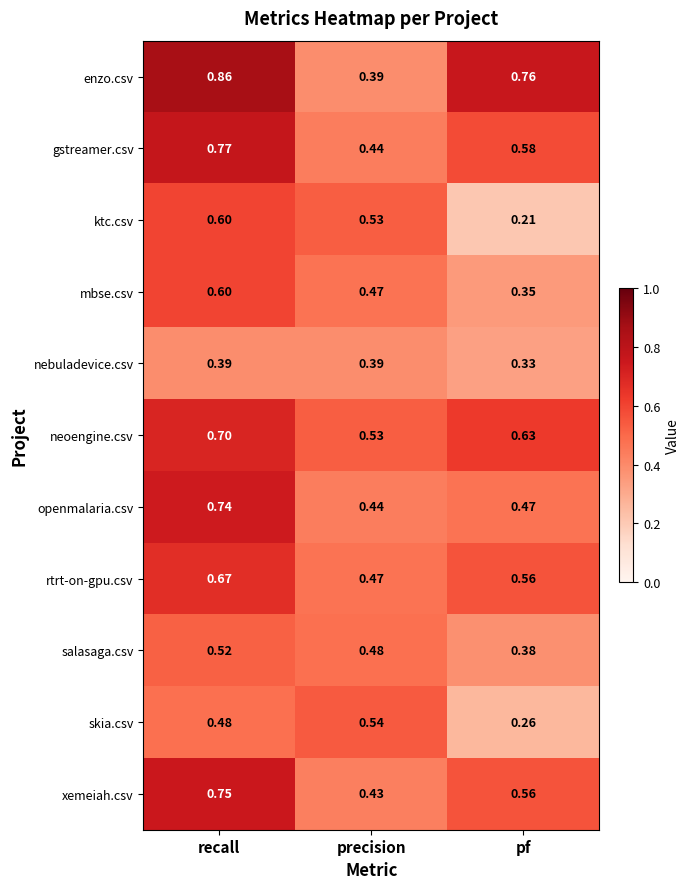

List the labels in order of salasaga.csv value, smallest first.

pf, precision, recall